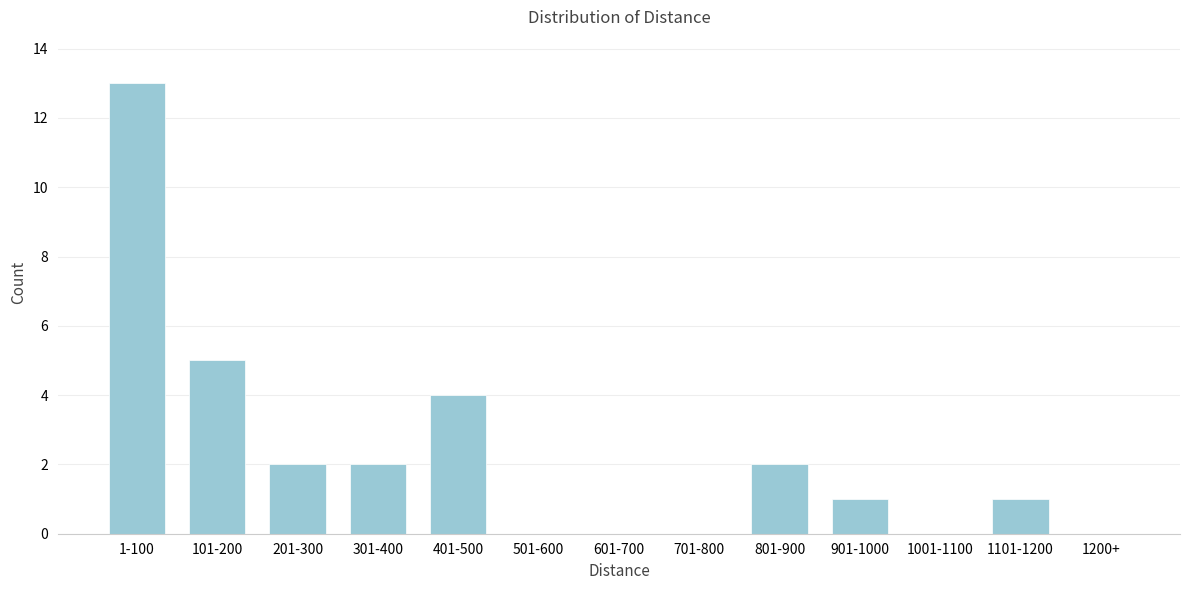

Reading left to right, extract all data points from this chart.

1-100=13	101-200=5	201-300=2	301-400=2	401-500=4	501-600=0	601-700=0	701-800=0	801-900=2	901-1000=1	1001-1100=0	1101-1200=1	1200+=0